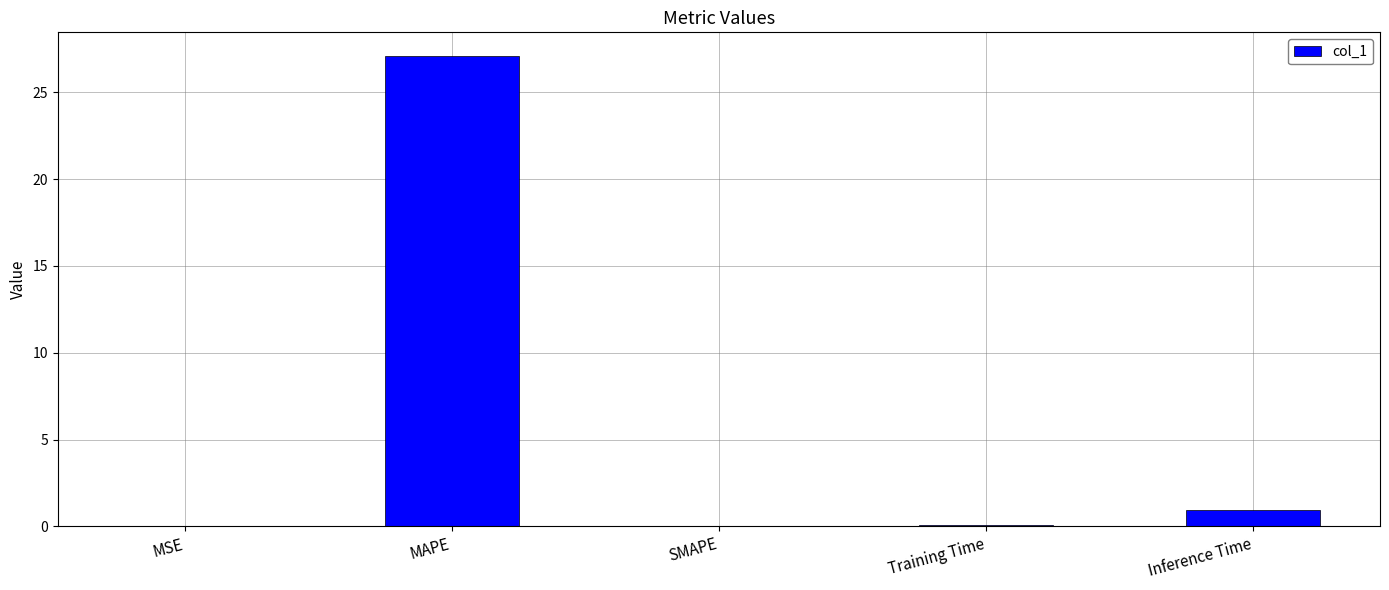

The chart shows a value of 18.3 at SMAPE. True or false?

False